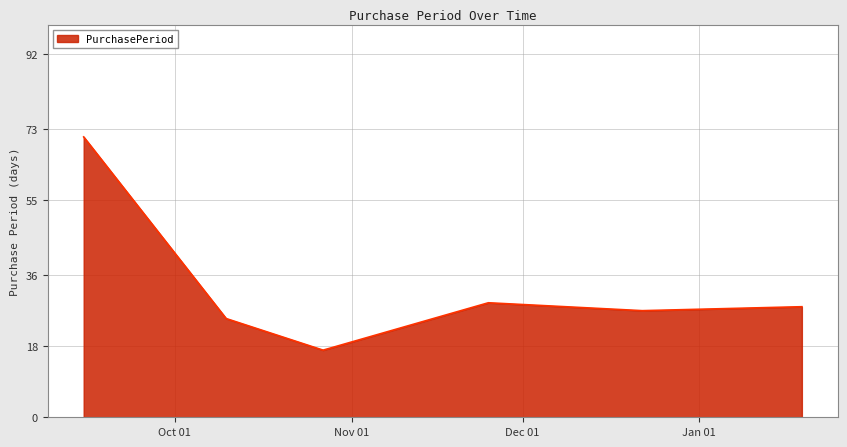

What is the average value?

33